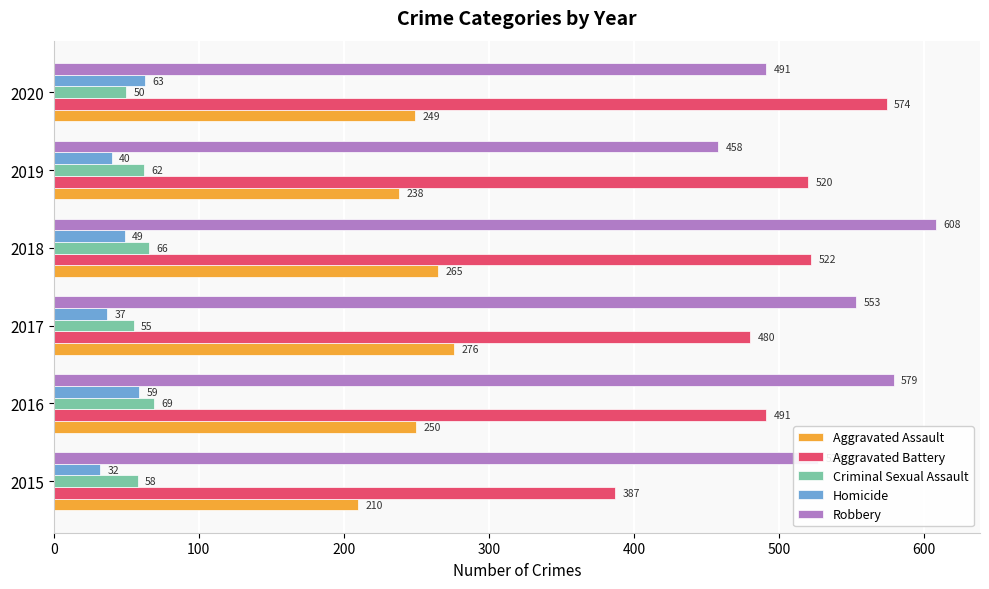

What is the highest value of the Robbery series?

608